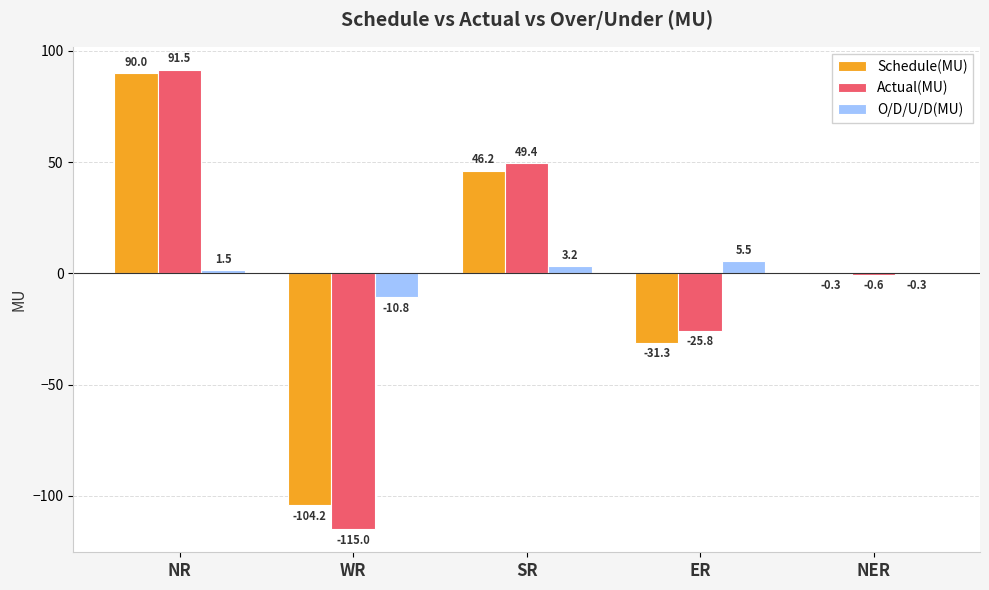

How many distinct data groups are displayed?

3